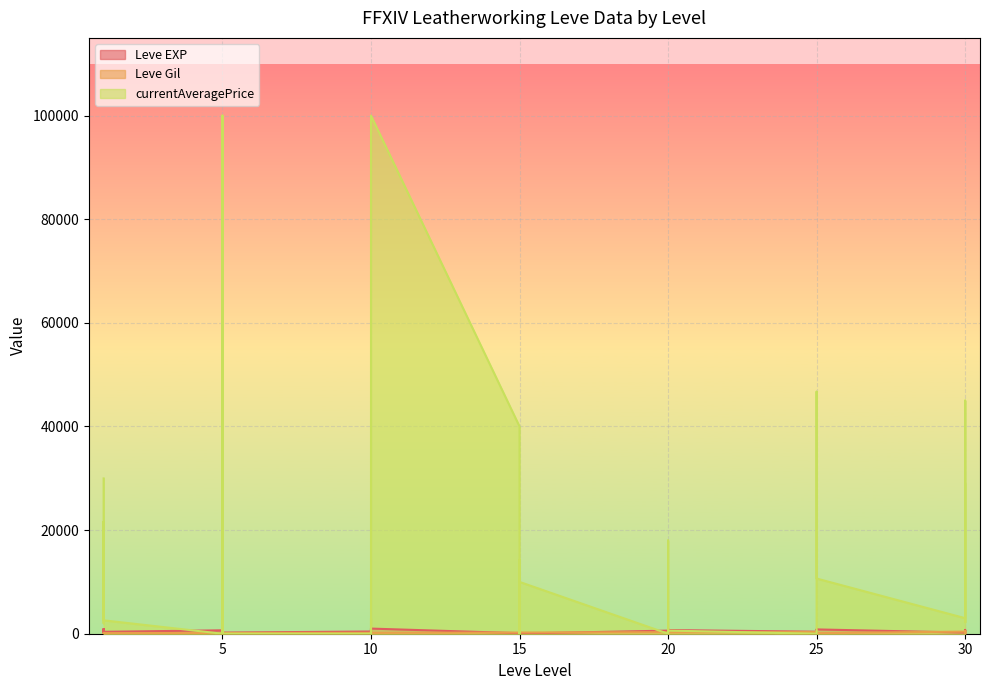

Which has a higher value, 30 or 30?

30